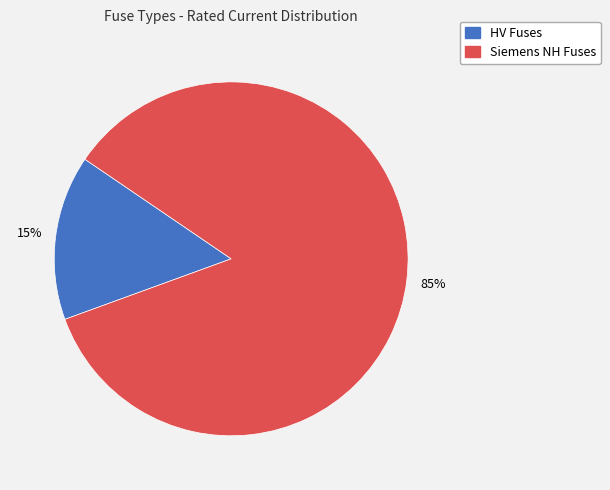

Does any single category account for the majority?

Yes